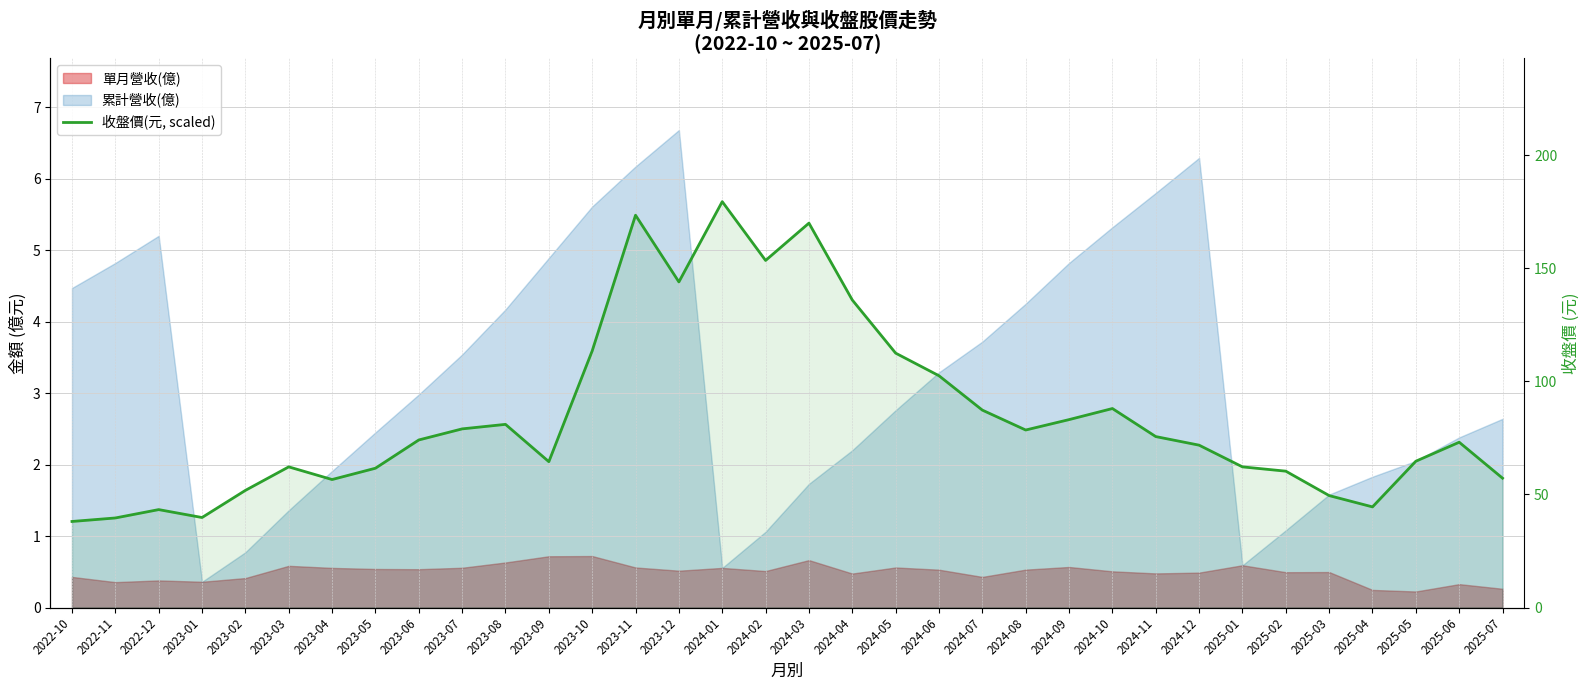

Reading left to right, list all the values displayed in this chart.

1.2	1.3	1.4	1.3	1.6	2.0	1.8	1.9	2.3	2.5	2.6	2.0	3.6	5.5	4.6	5.7	4.9	5.4	4.3	3.6	3.2	2.8	2.5	2.6	2.8	2.4	2.3	2.0	1.9	1.6	1.4	2.0	2.3	1.8